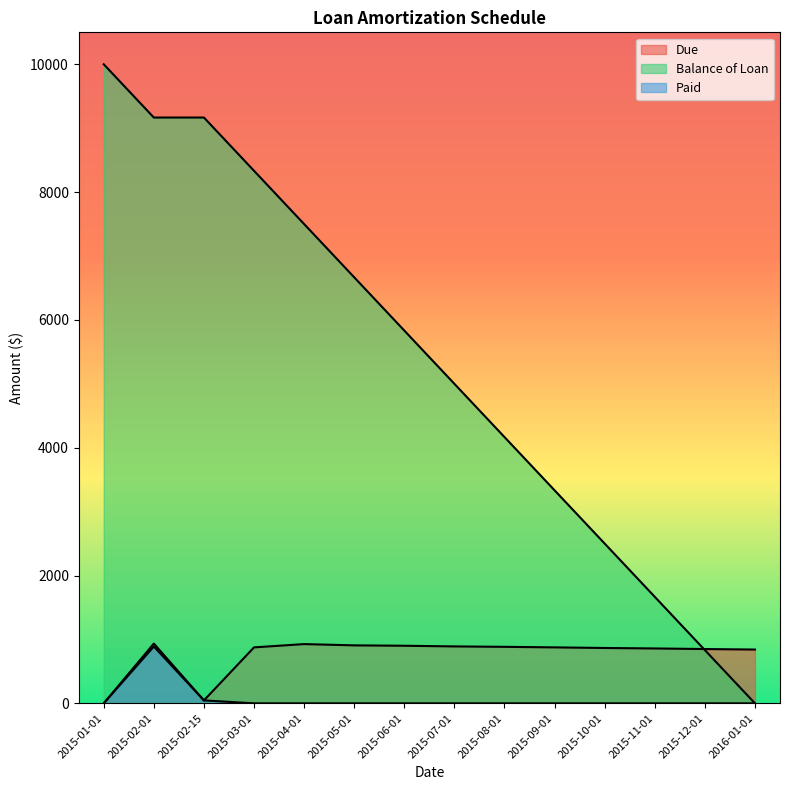

Reading left to right, transcribe all the data shown in this chart.

Due: 0.0	935.2	46.0	875.7	927.2	907.3	901.3	890.9	884.3	875.8	866.2	858.8	849.8	841.9
Balance of Loan: 10000.0	9166.7	9166.7	8333.3	7500.0	6666.7	5833.4	5000.0	4166.7	3333.4	2500.0	1666.7	833.4	0.0
Paid: 0.0	889.2	46.0	0.0	0.0	0.0	0.0	0.0	0.0	0.0	0.0	0.0	0.0	0.0